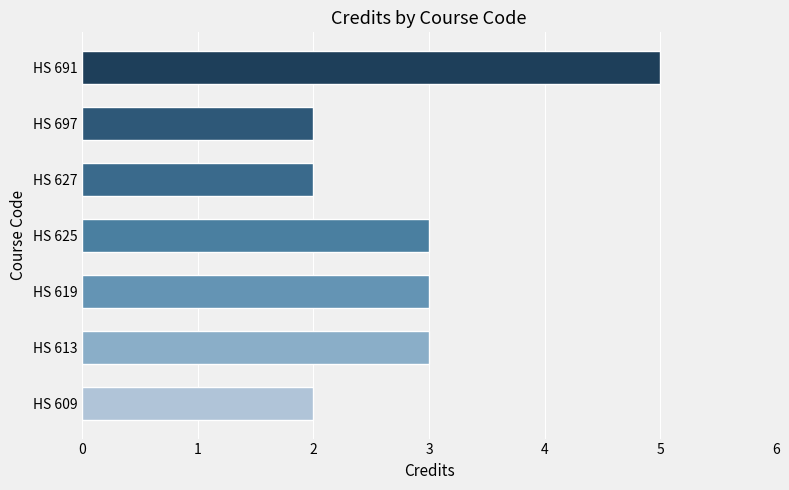

What is the difference between the second highest and second lowest values?

1